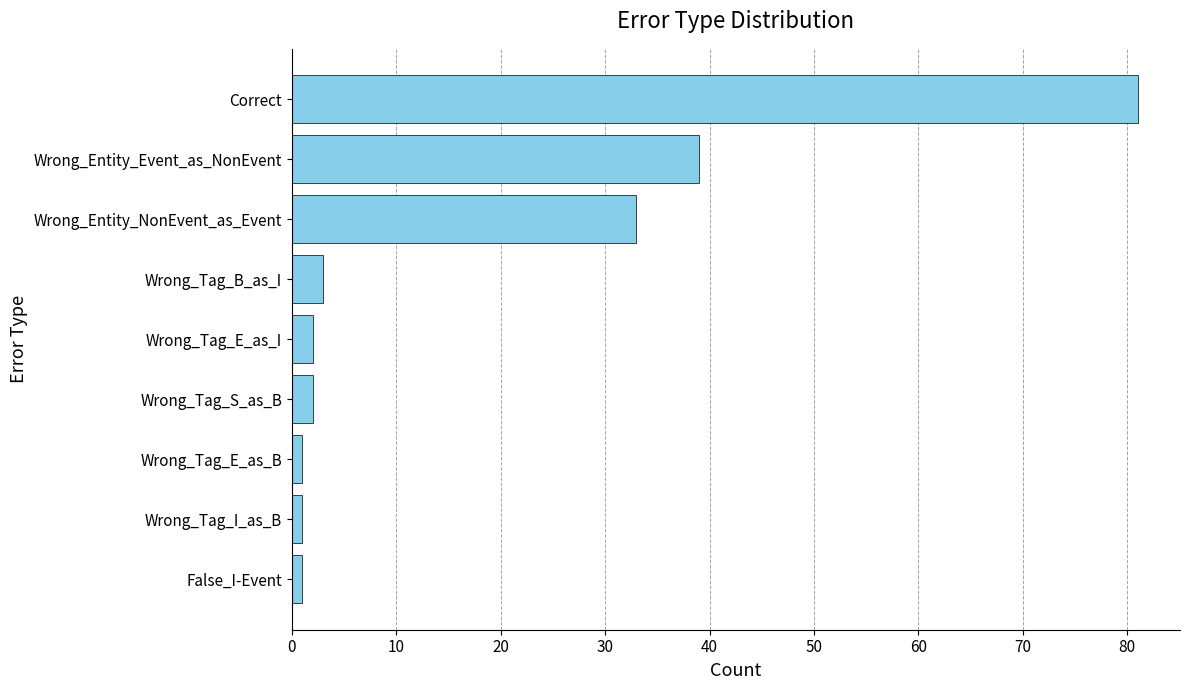

Between Wrong_Tag_I_as_B and Wrong_Entity_NonEvent_as_Event, which is larger?

Wrong_Entity_NonEvent_as_Event